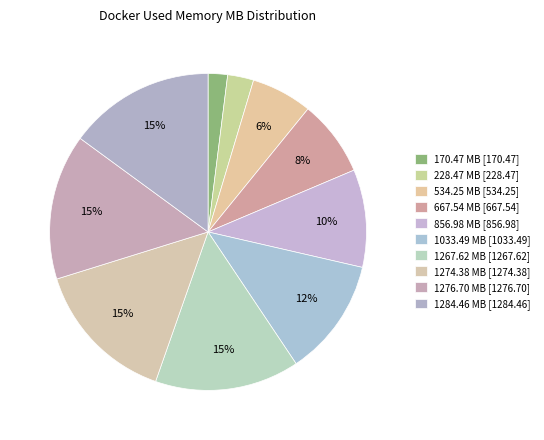

How many segments does this pie chart have?

10